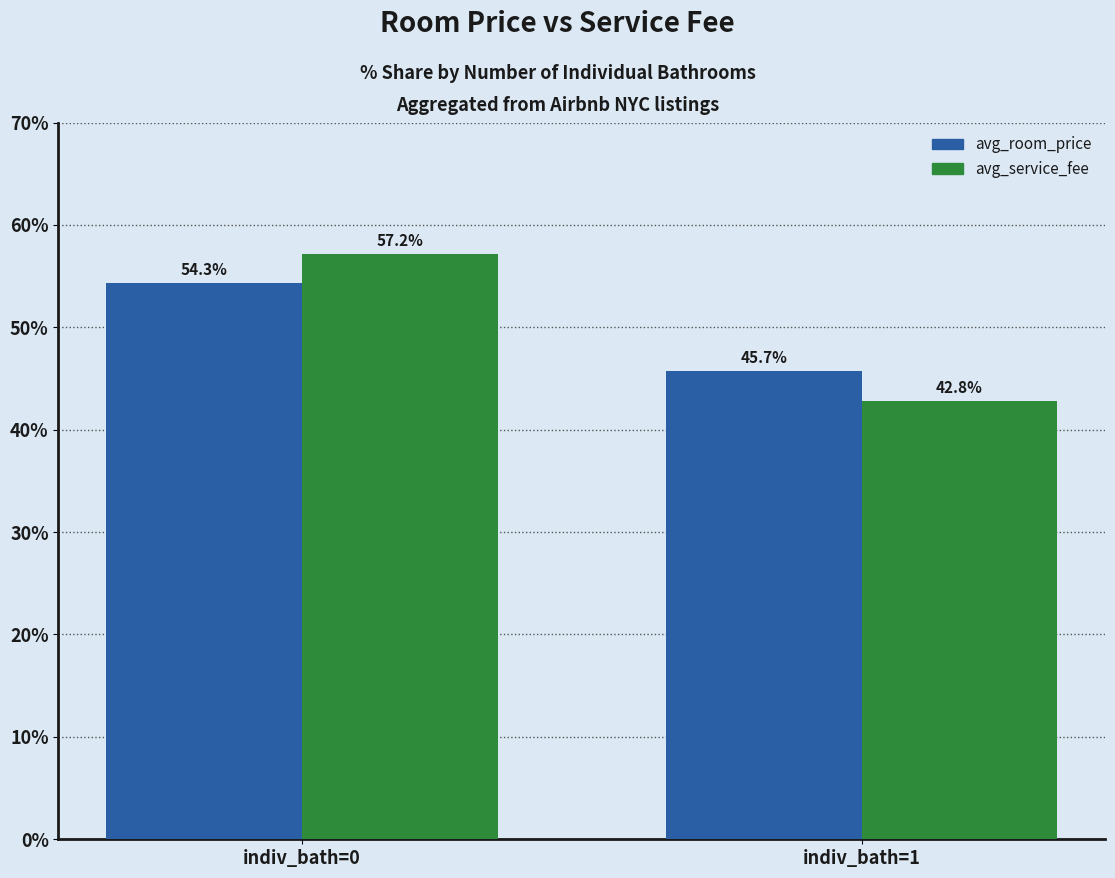

Between indiv_bath=0 and indiv_bath=1, which series saw the biggest shift?

avg_service_fee